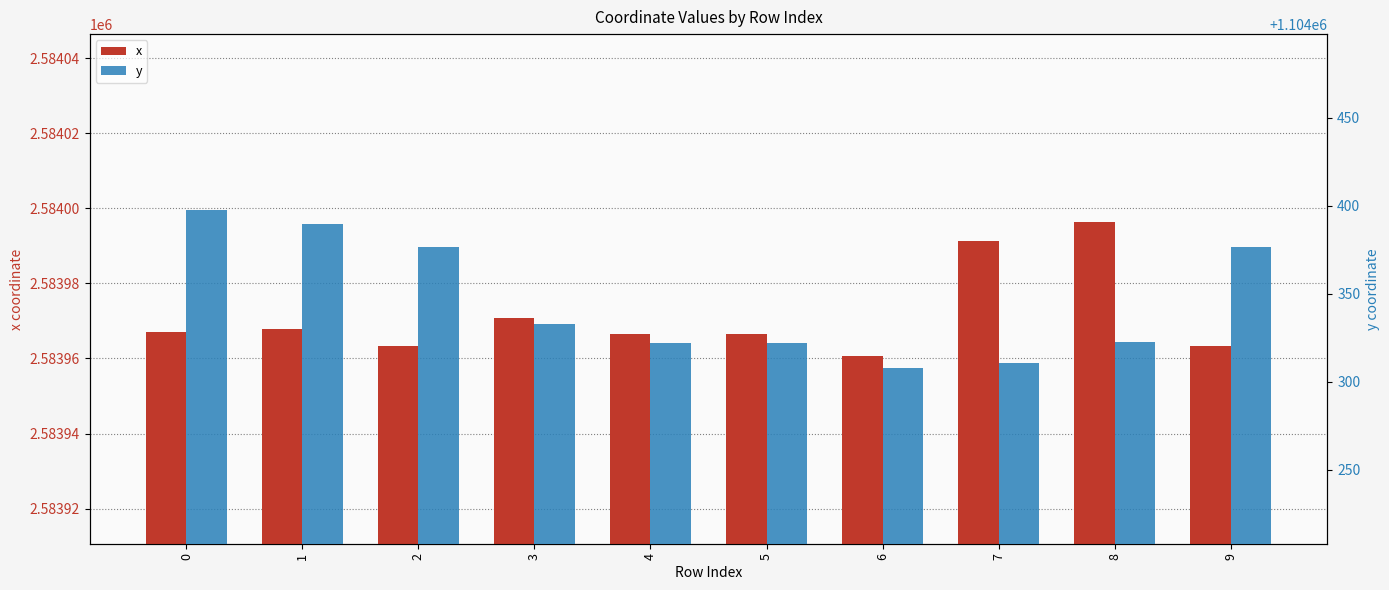

What is the difference between the highest and lowest values at 9?

1479586.5